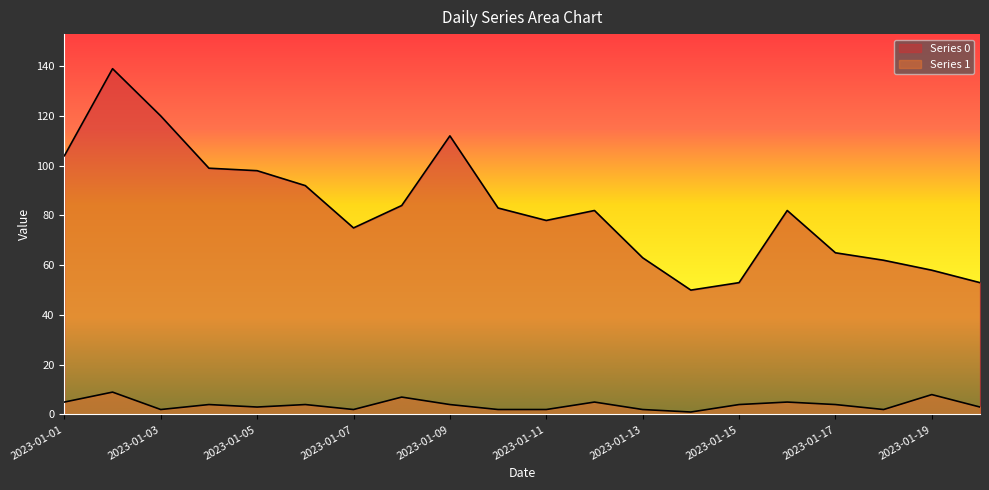

Which series changed the most between 2023-01-05 and 2023-01-18?

Series 0